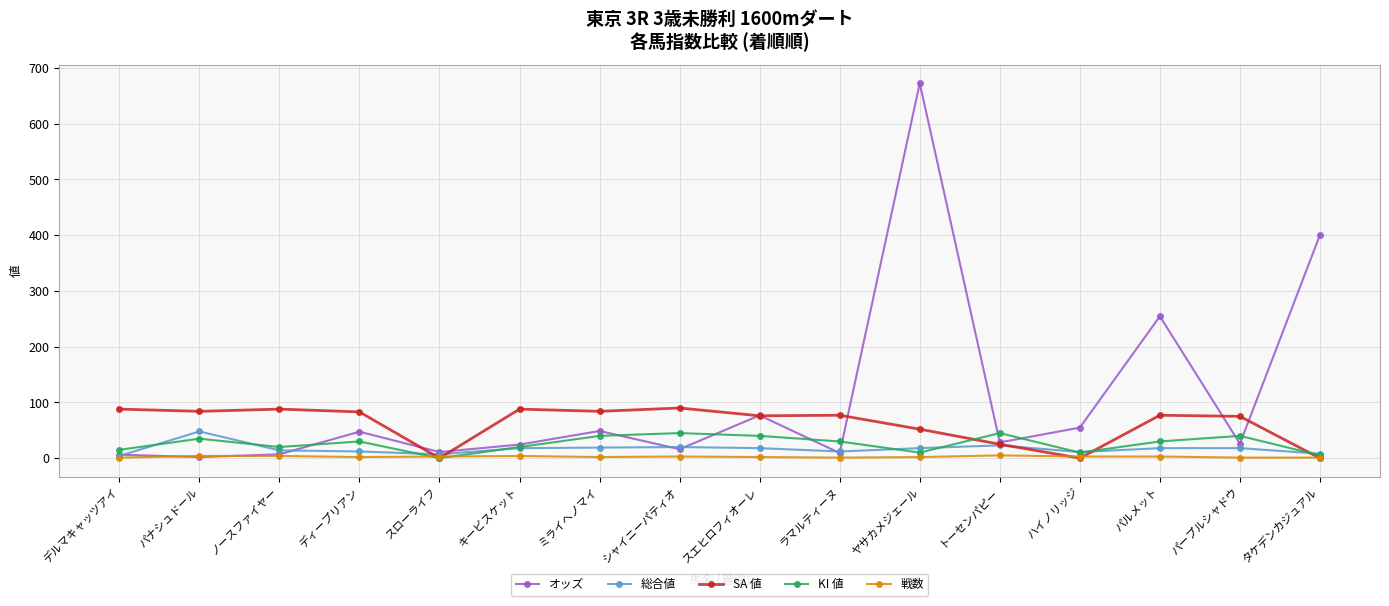

Which series has the largest total across all categories?

オッズ